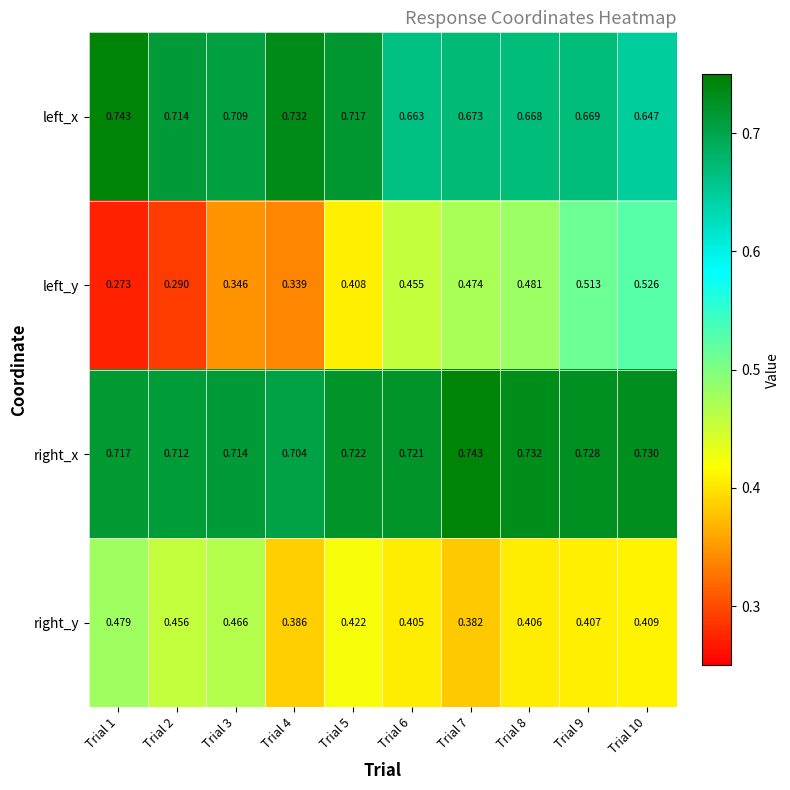

At Trial 5, list the series in order from smallest to largest.

left_y, right_y, left_x, right_x